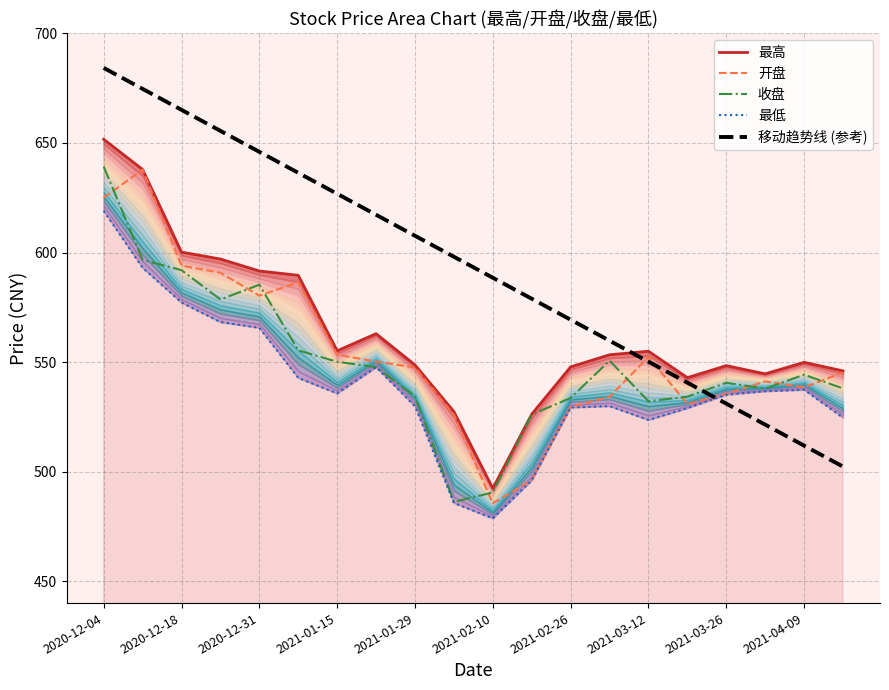

Is it true that 收盘 equals 158.3 at 2021-03-12?

False